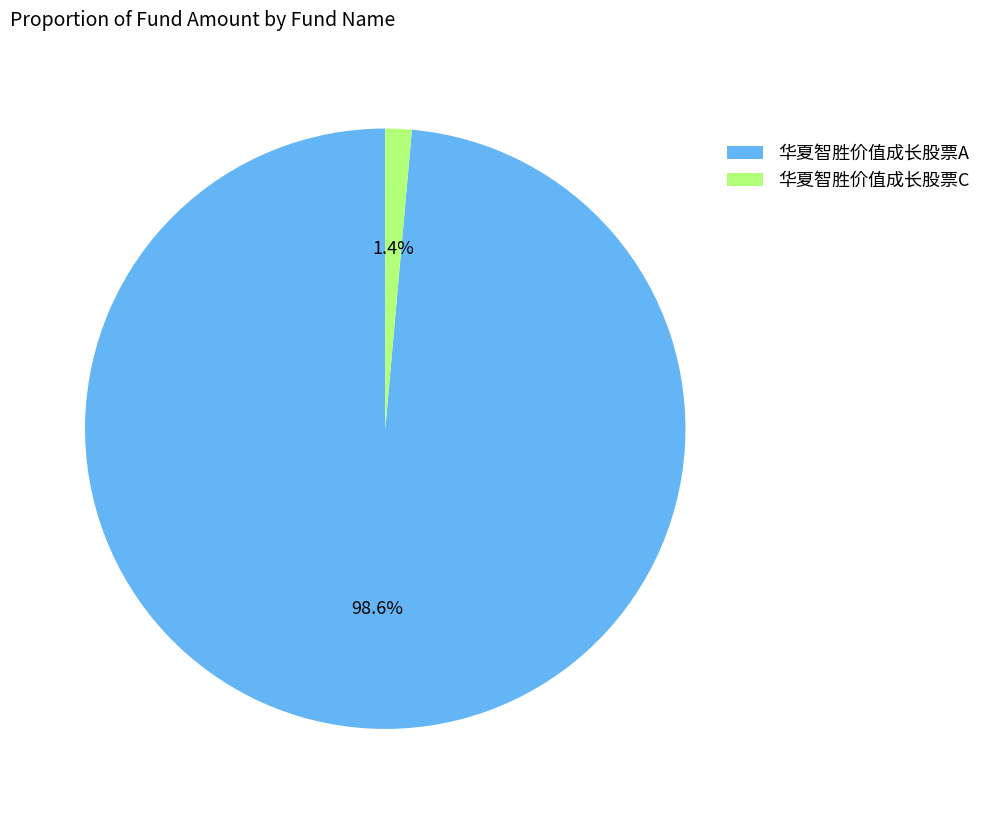

True or false: 华夏智胜价值成长股票C accounts for 1% of the total.

True